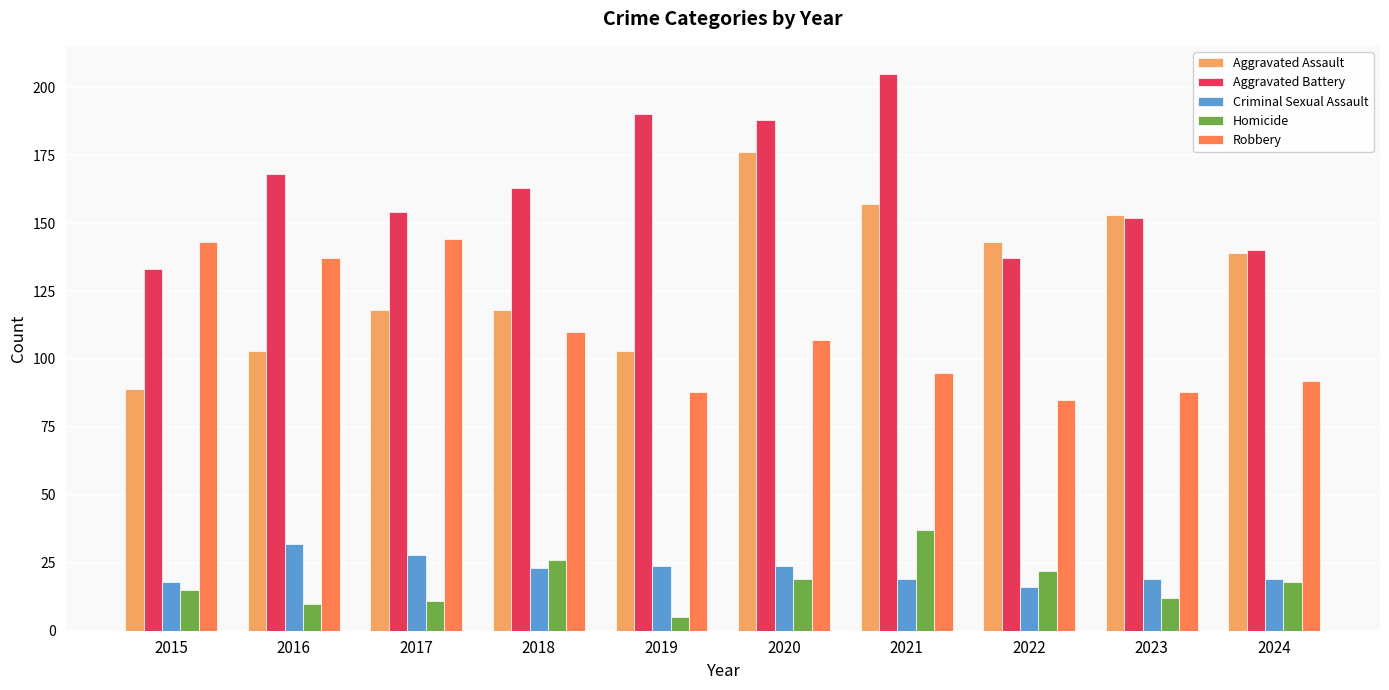

Reading left to right, transcribe all the data shown in this chart.

Aggravated Assault: 2015=89	2016=103	2017=118	2018=118	2019=103	2020=176	2021=157	2022=143	2023=153	2024=139
Aggravated Battery: 2015=133	2016=168	2017=154	2018=163	2019=190	2020=188	2021=205	2022=137	2023=152	2024=140
Criminal Sexual Assault: 2015=18	2016=32	2017=28	2018=23	2019=24	2020=24	2021=19	2022=16	2023=19	2024=19
Homicide: 2015=15	2016=10	2017=11	2018=26	2019=5	2020=19	2021=37	2022=22	2023=12	2024=18
Robbery: 2015=143	2016=137	2017=144	2018=110	2019=88	2020=107	2021=95	2022=85	2023=88	2024=92